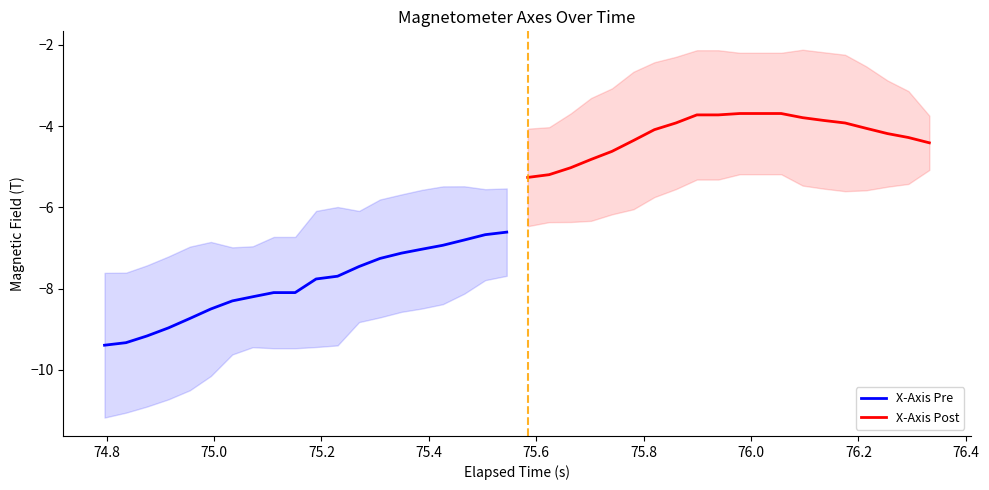

What is the minimum value for X-Axis Post?

-5.3